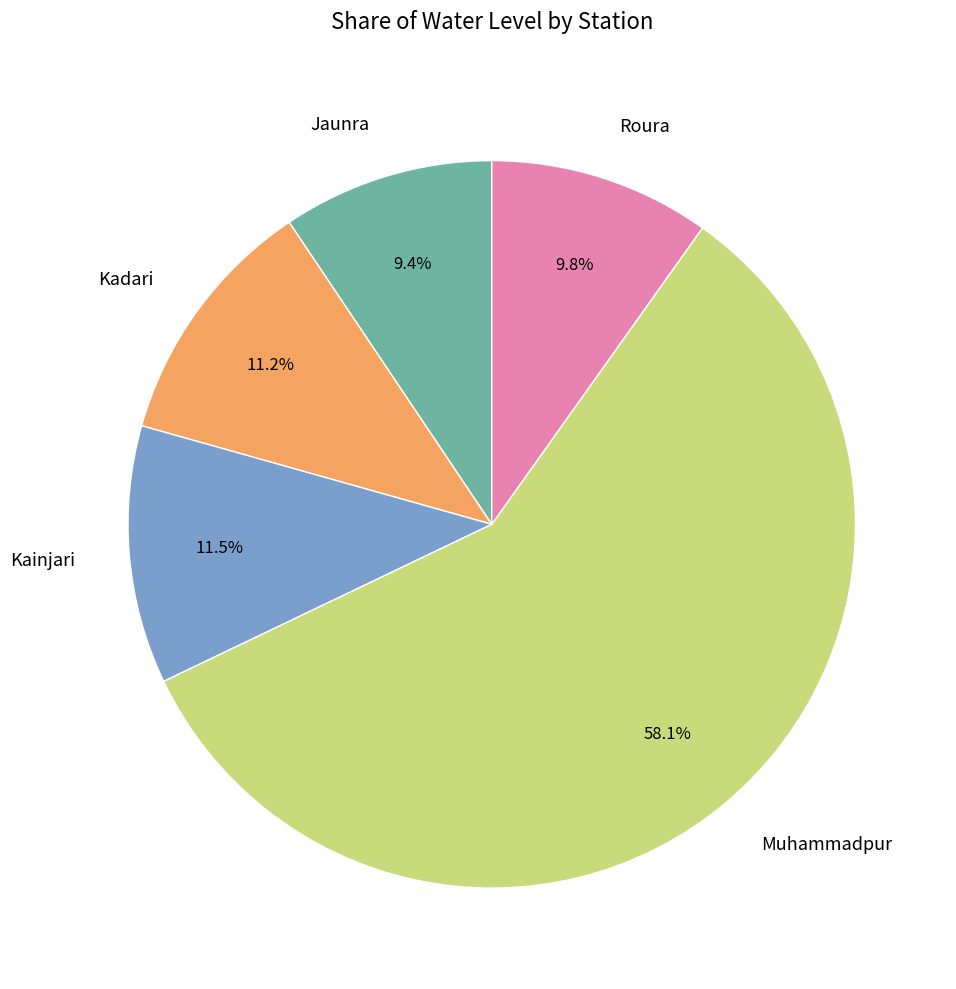

Which category has the biggest portion of the pie?

Muhammadpur